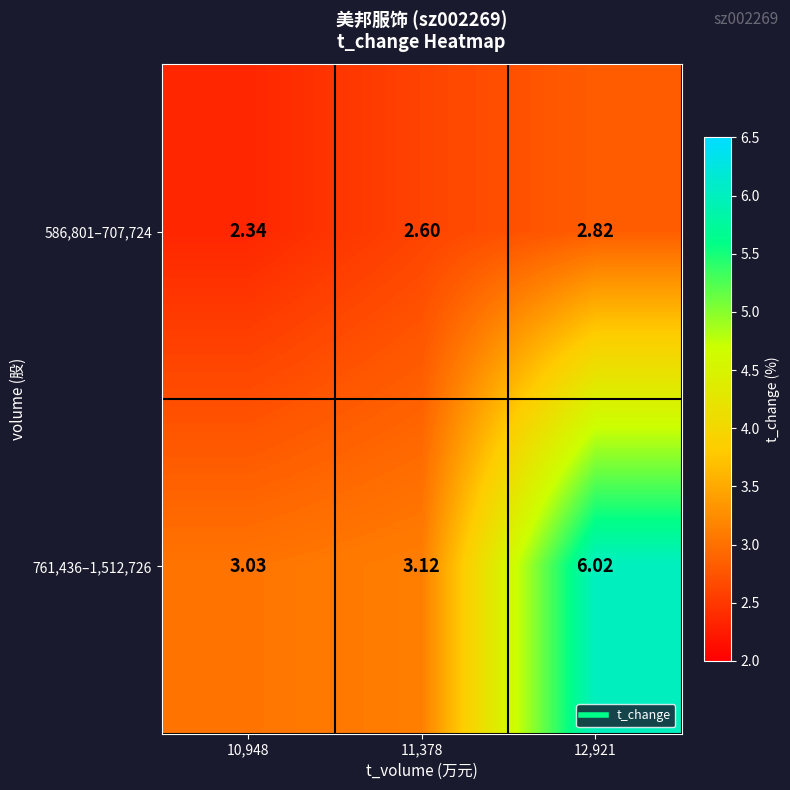

List the series in order of their peak value, lowest first.

586,801–707,724, 761,436–1,512,726